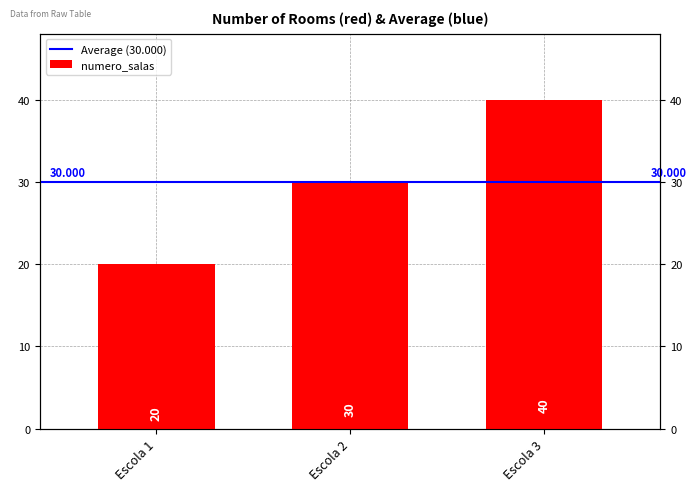

Which has a higher value, Escola 1 or Escola 3?

Escola 3